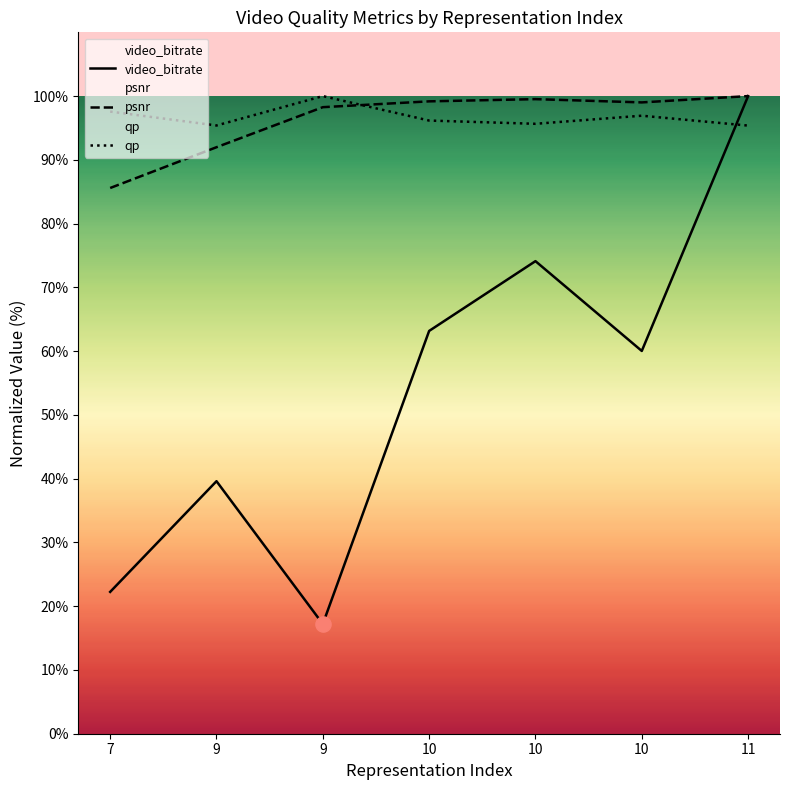

At which category is the sum across all series the highest?

11